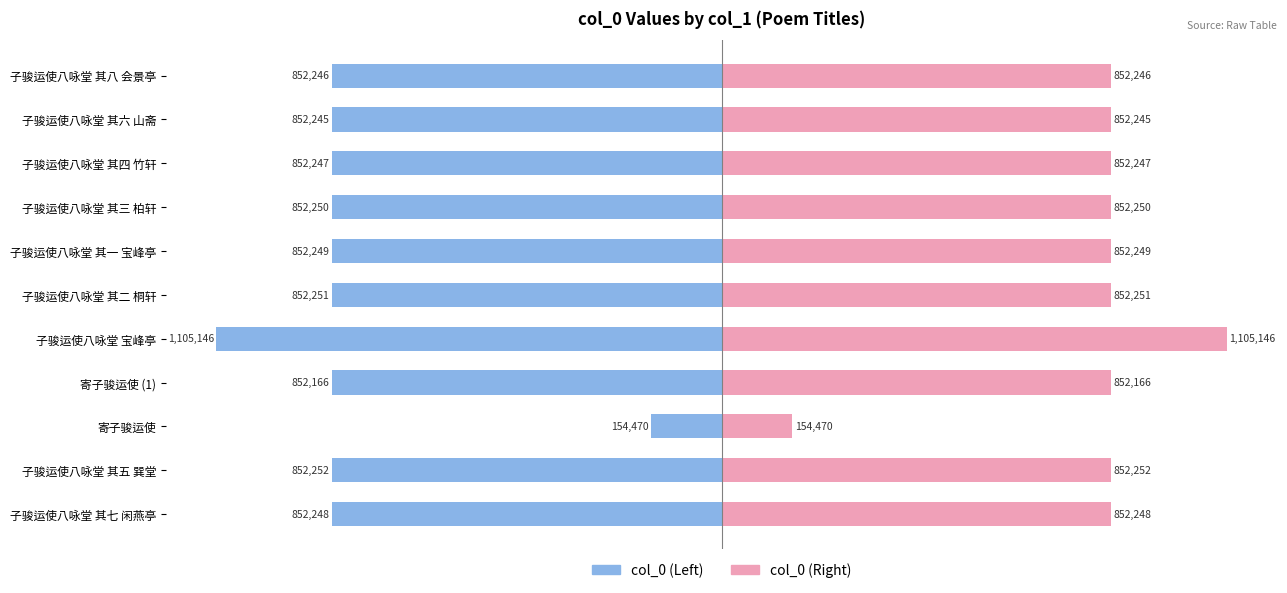

Rank the series at 子骏运使八咏堂 其七 闲燕亭 from highest to lowest value.

col_0 (Right), col_0 (Left)